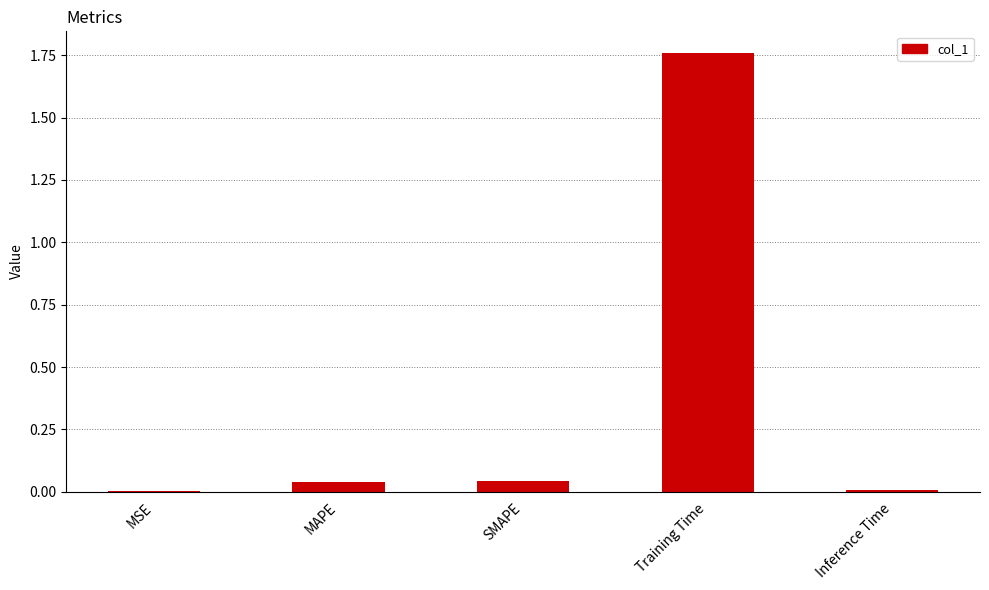

What is the average value?

0.4